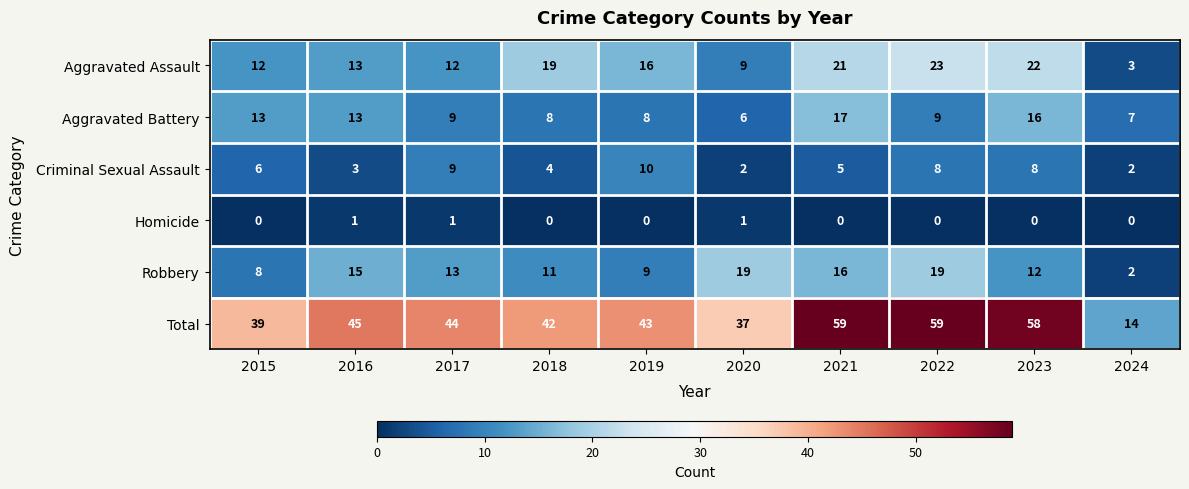

List the series in order of their peak value, lowest first.

Homicide, Criminal Sexual Assault, Aggravated Battery, Robbery, Aggravated Assault, Total